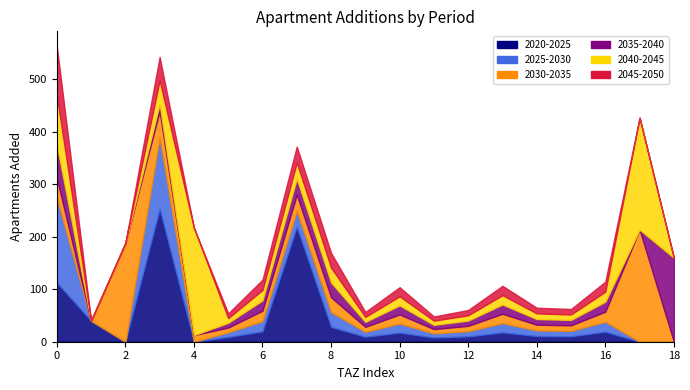

What is the label of the 18th point from the left?

17